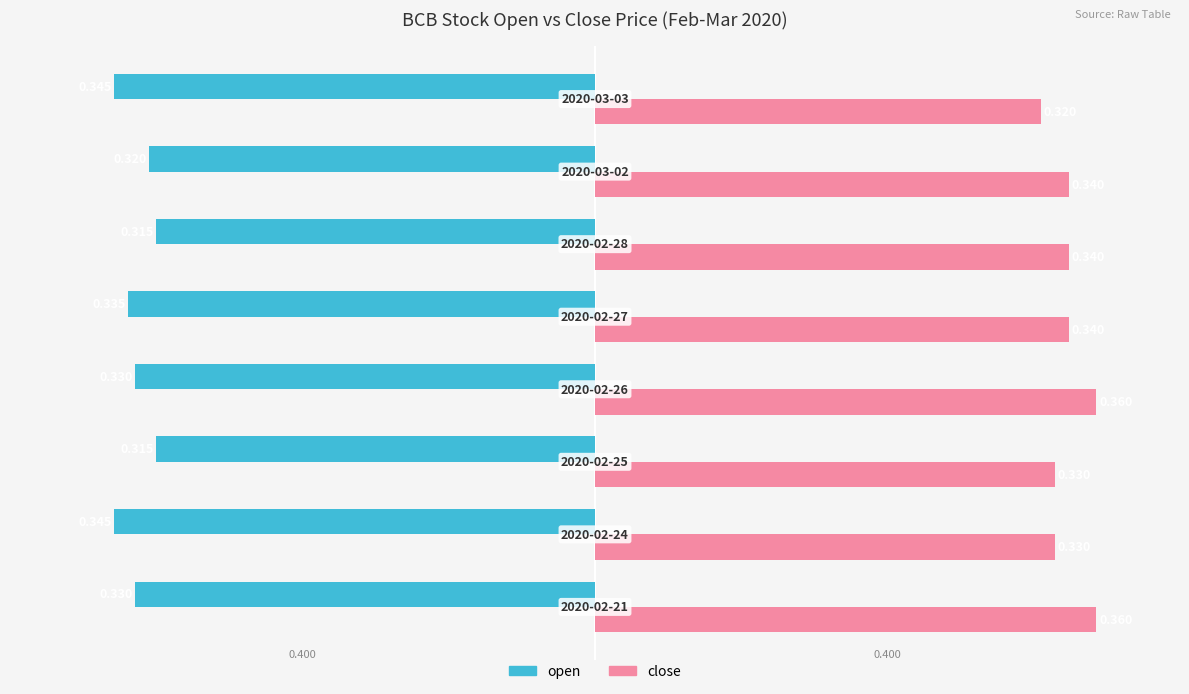

Which series has the largest range (max minus min)?

close